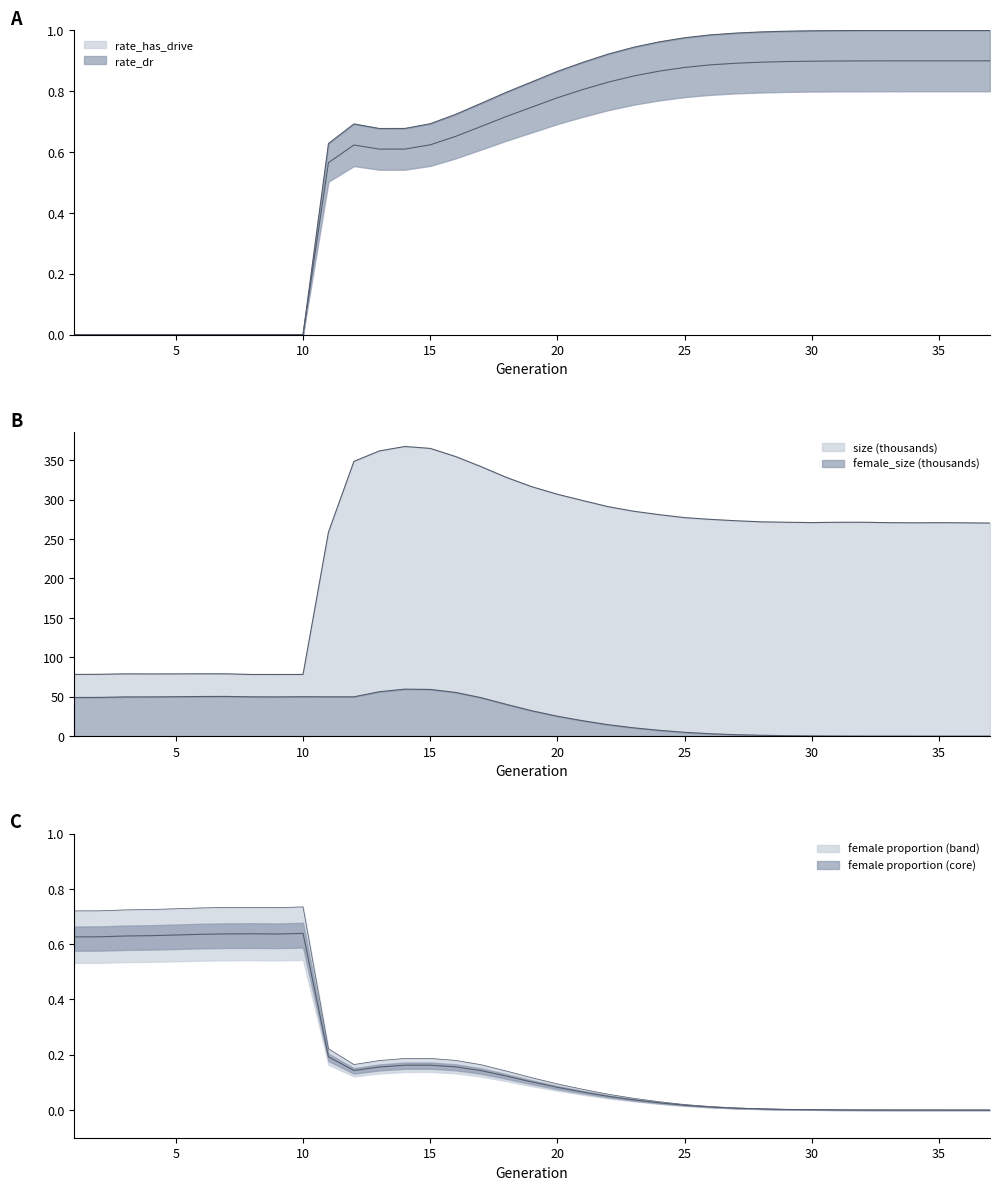

What is the value of the size point at the 33rd from the left?

270.8